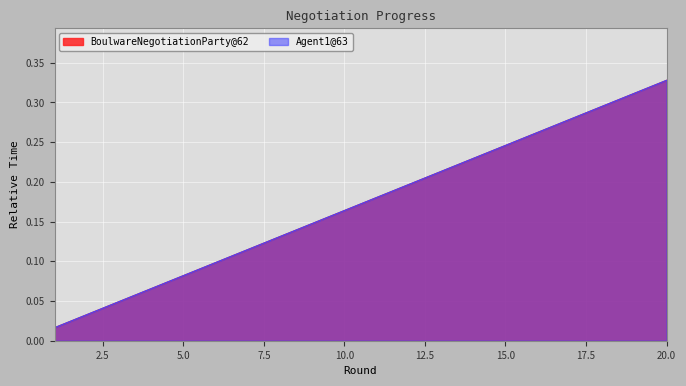

What is the difference between the BoulwareNegotiationParty@62 values at 15 and 20?

0.1